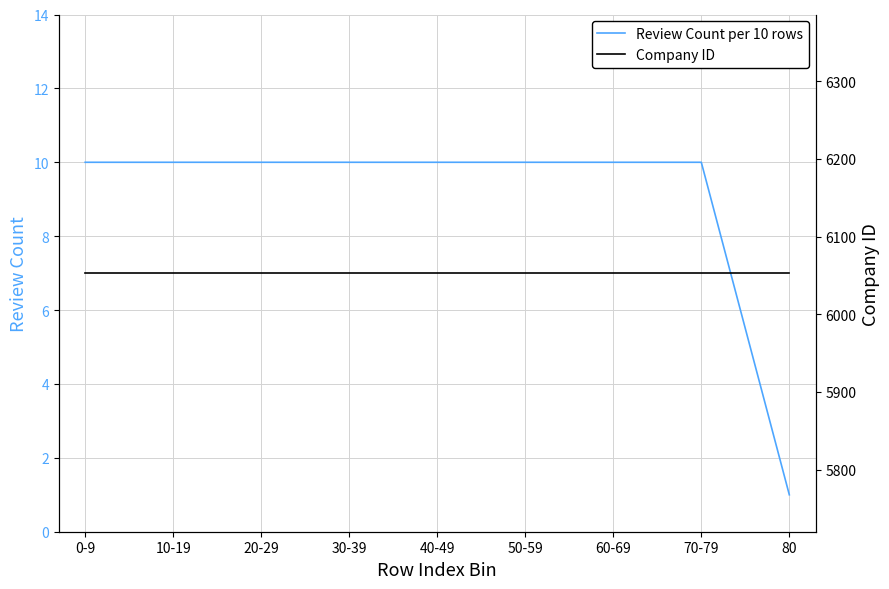

What is the label of the 1st point from the right?

80